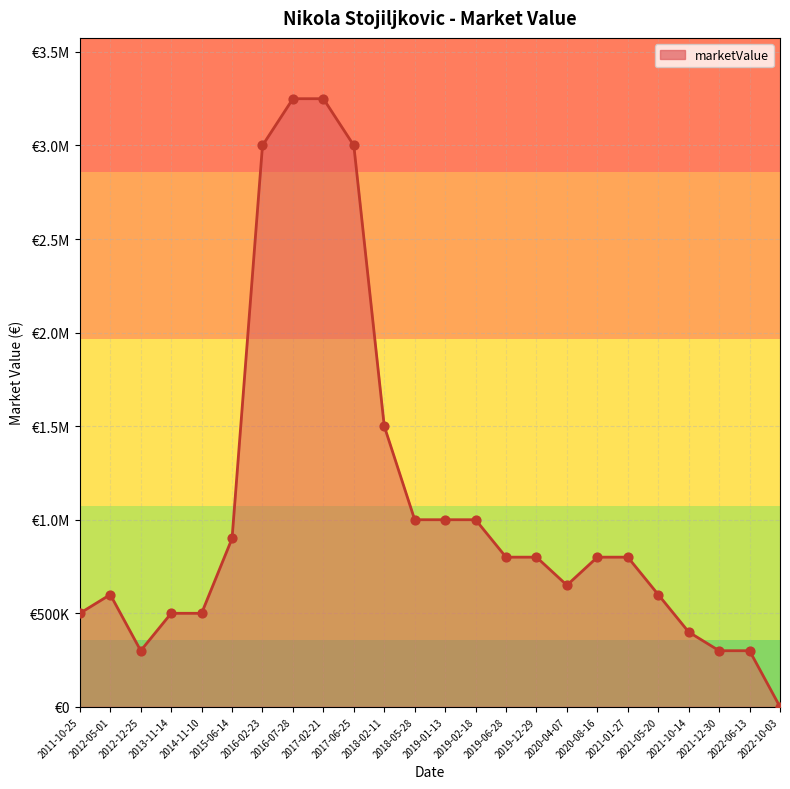

Which has a higher value, 2012-12-25 or 2019-01-13?

2019-01-13